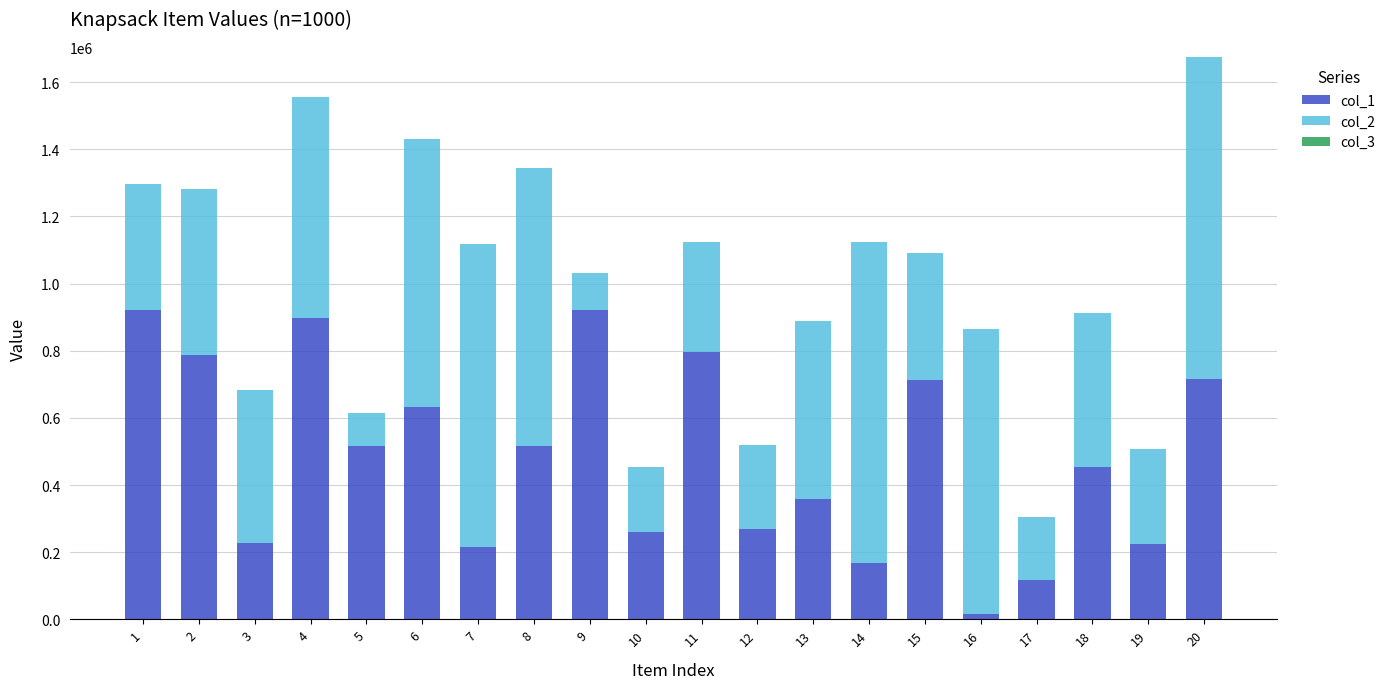

At which category is the sum across all series the highest?

20